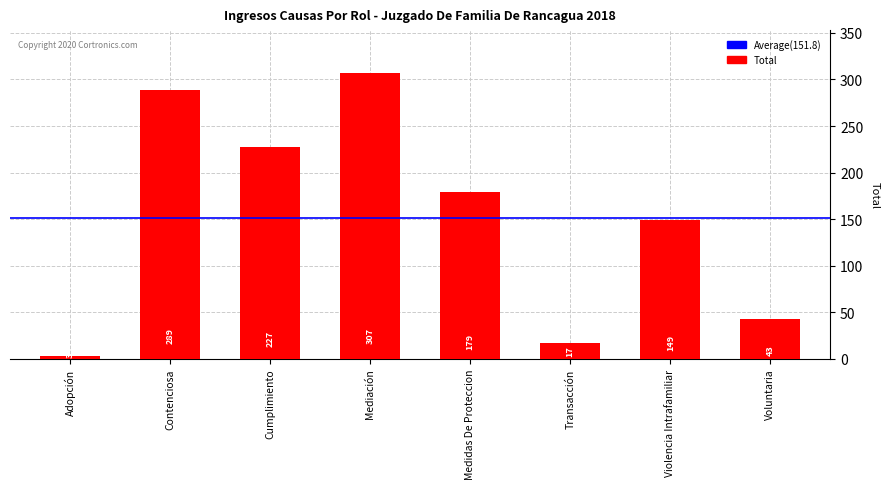

How many values are below 179?

4